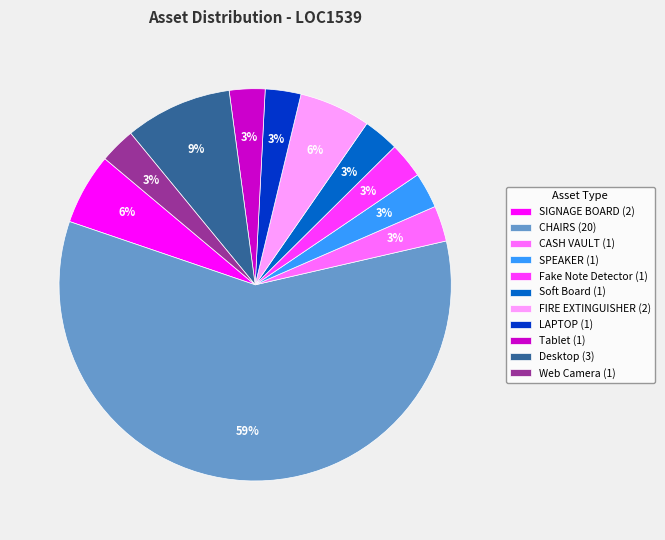

Which category has the biggest portion of the pie?

CHAIRS